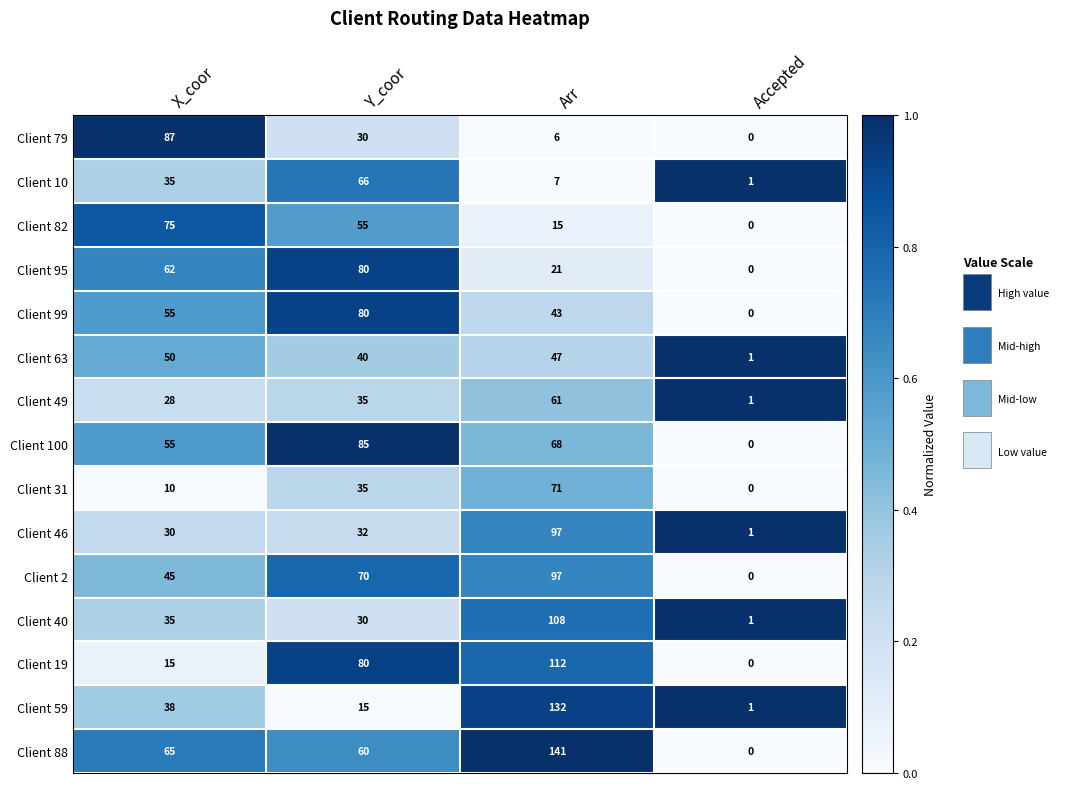

What value does the Client 88 series have at Y_coor?

60